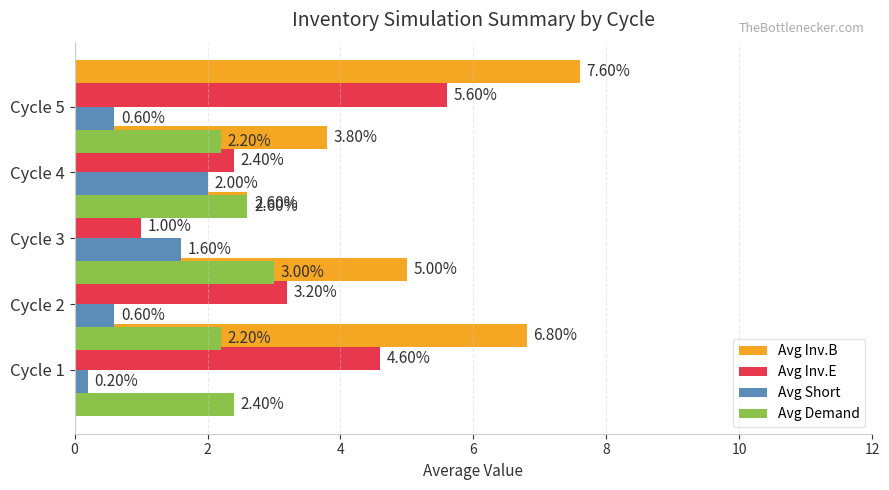

Read the Avg Inv.E value at Cycle 2.

3.2